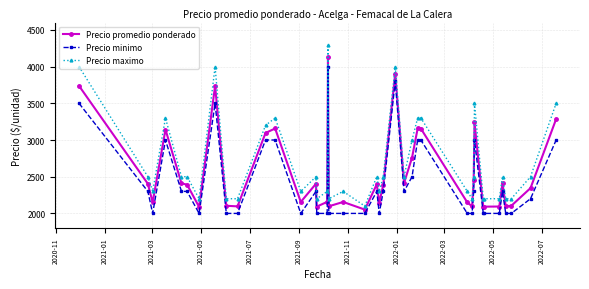

List the series in order of their peak value, lowest first.

Precio minimo, Precio promedio ponderado, Precio maximo